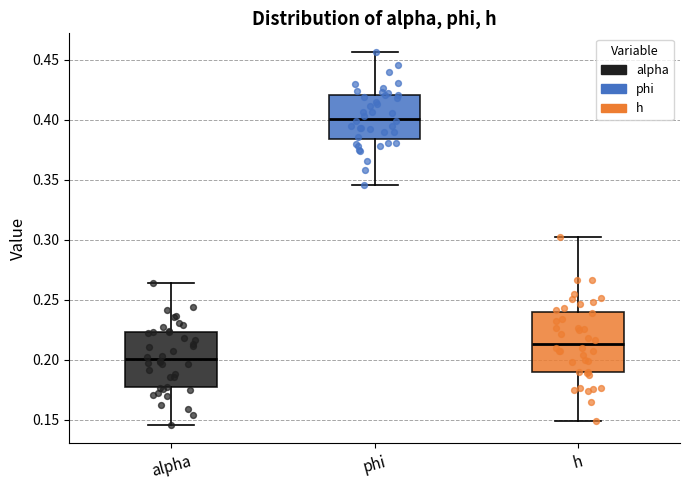

Reading left to right, read every box against the y-axis: the position of its median line, the range the box covers, and the ends of its whiskers. The values are not printed on the chart, so give them approximately, as read against the axis.

alpha: median 0.200, box 0.175 to 0.225, whiskers 0.145 to 0.265
phi: median 0.400, box 0.385 to 0.420, whiskers 0.345 to 0.455
h: median 0.215, box 0.190 to 0.240, whiskers 0.150 to 0.300